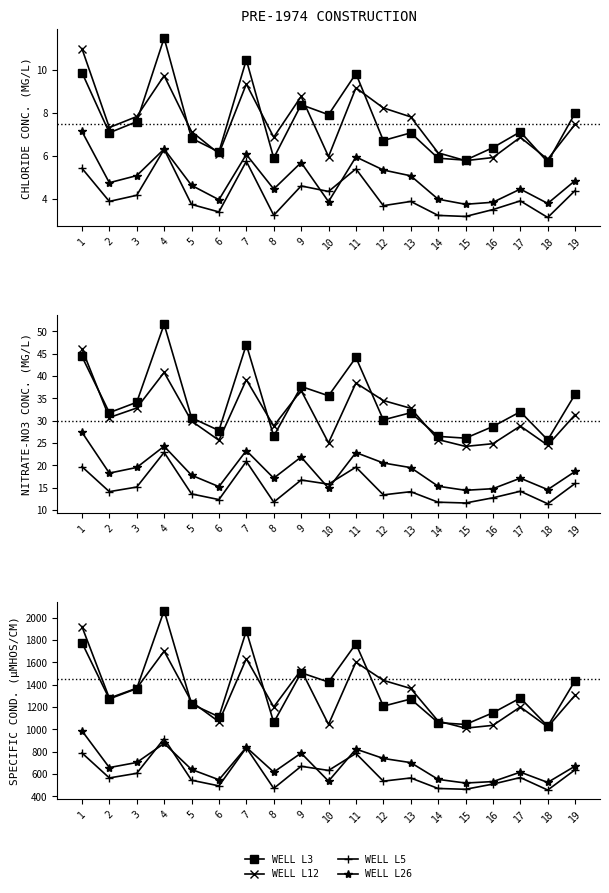

True or false: WELL L26 has a value of 243.7 at 5.

False